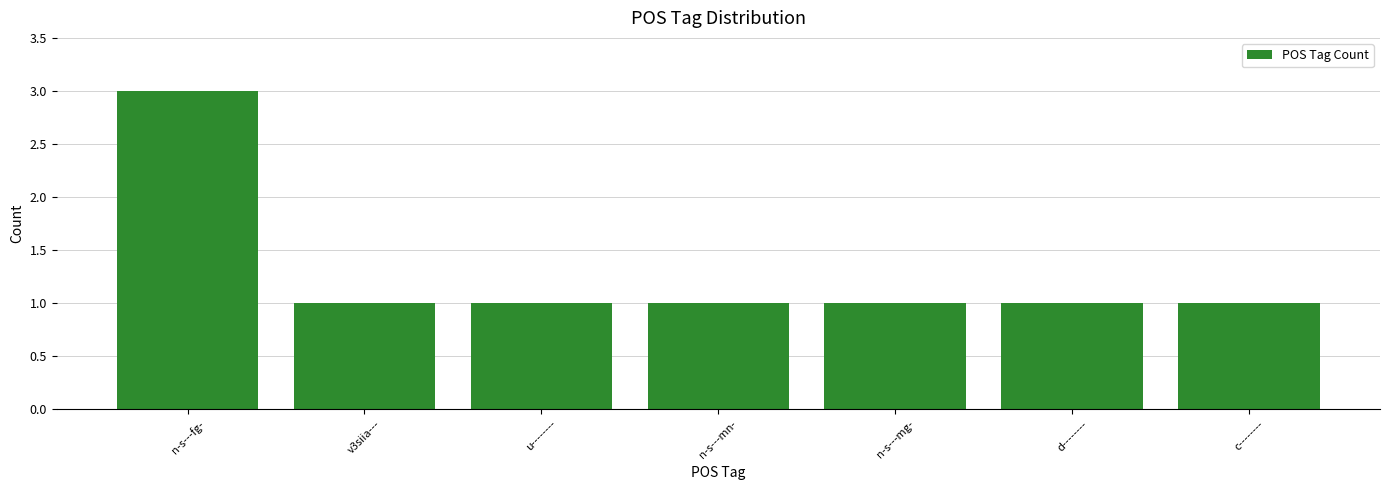

Count the values in the range 1 to 2.

6